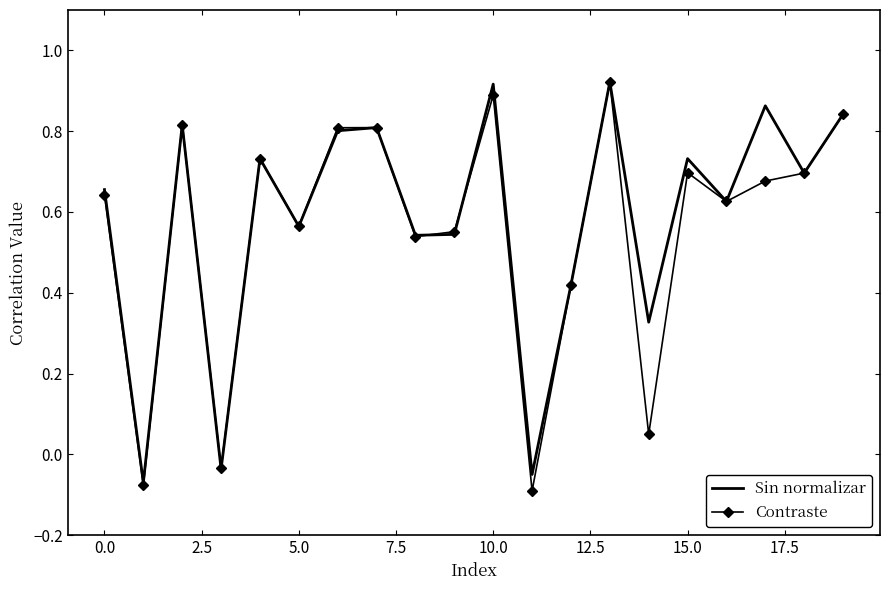

What are all the series names shown in the legend?

Sin normalizar, Contraste